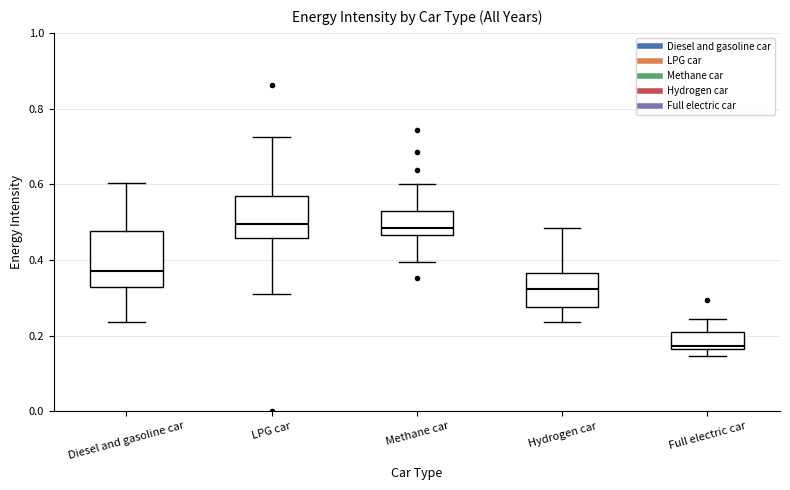

Where does the upper whisker of the box for Full electric car end on the y-axis? The values are not printed on the chart, so give them approximately, as read against the axis.

0.24